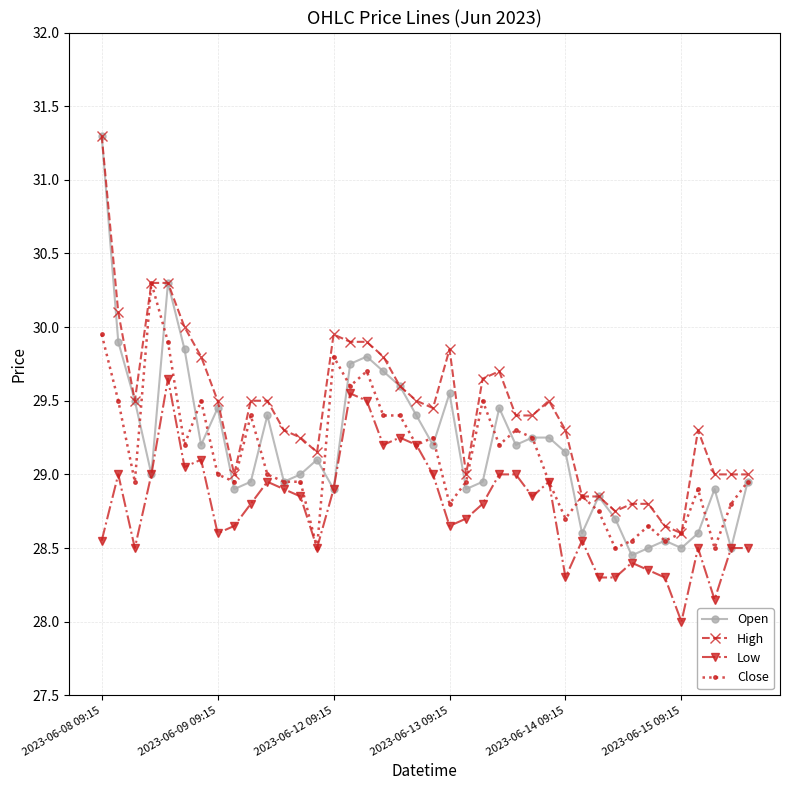

True or false: High has more than 2 interior local peaks.

True